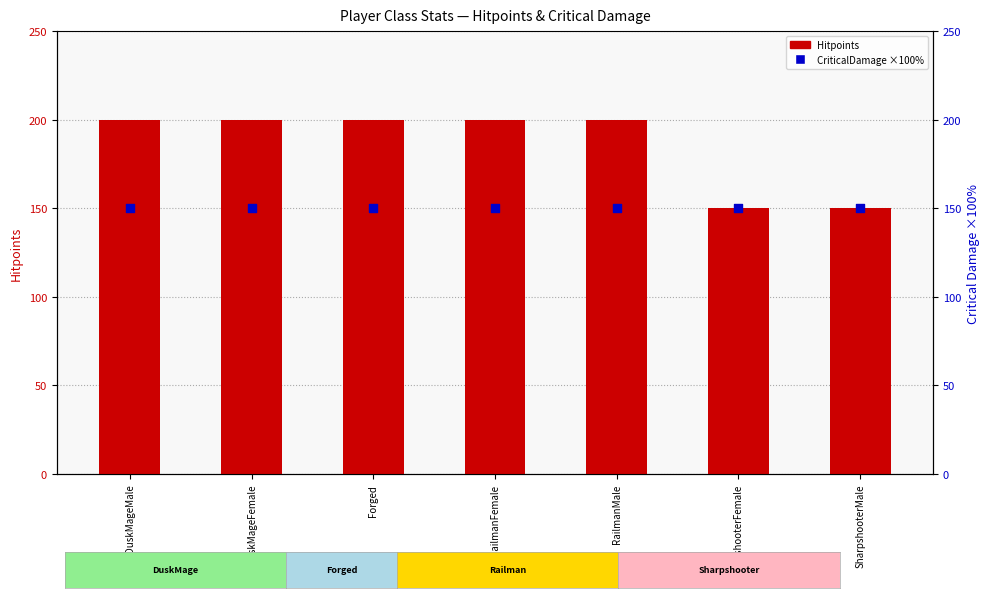

At which category is the sum across all series the highest?

DuskMageMale